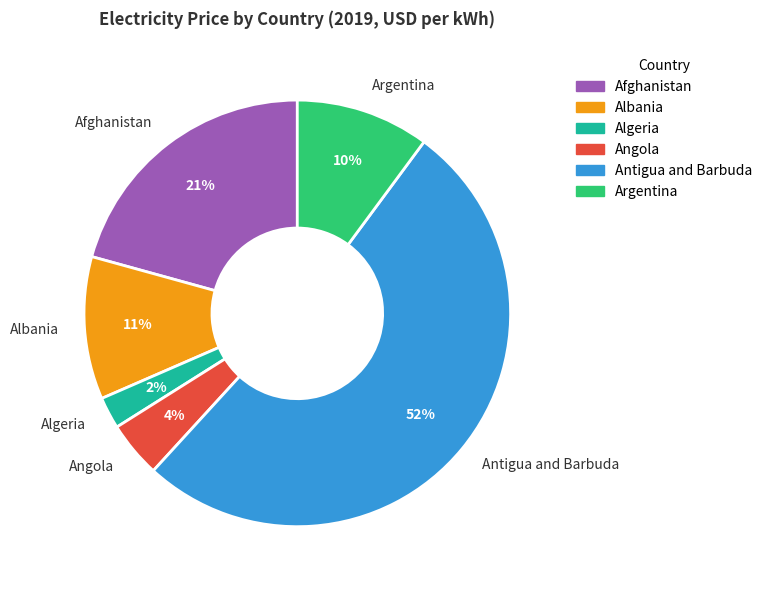

Combined, do Afghanistan and Angola account for over 50%?

No